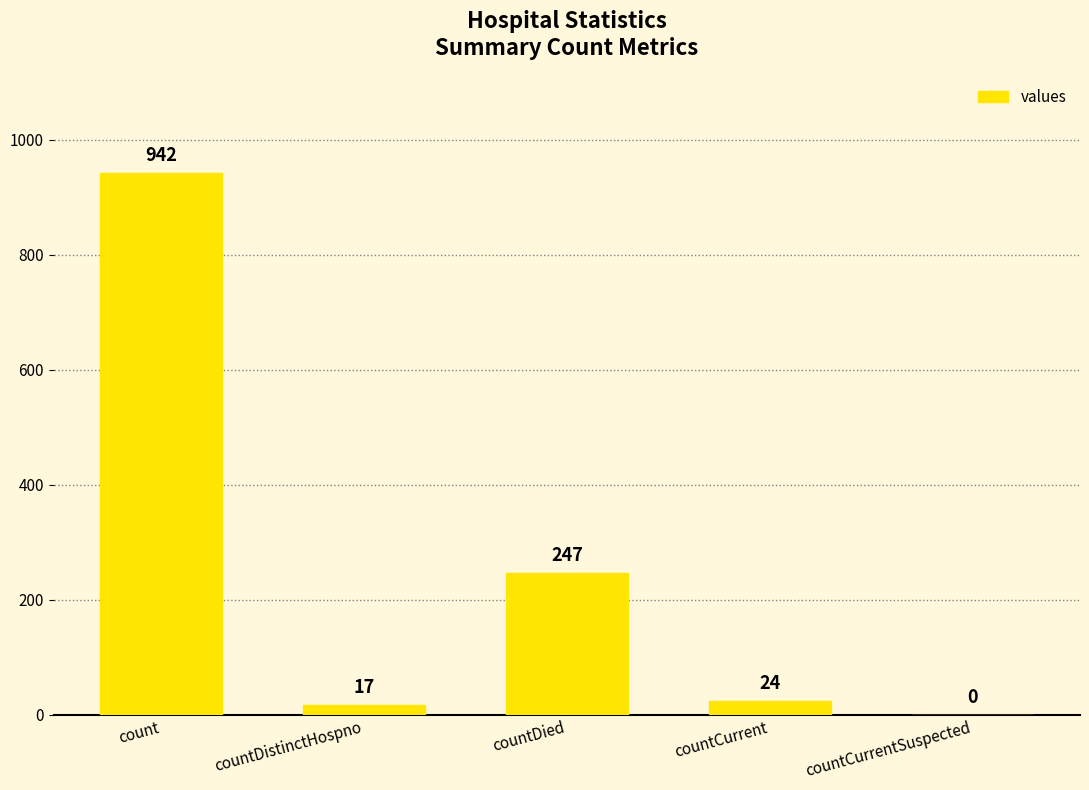

What is the difference between the values at count and countDied?

695